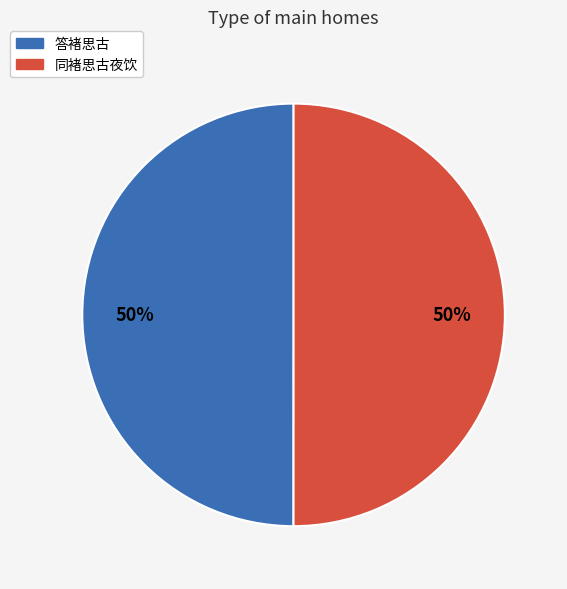

To the nearest percent, what portion does 答褚思古 represent?

50%